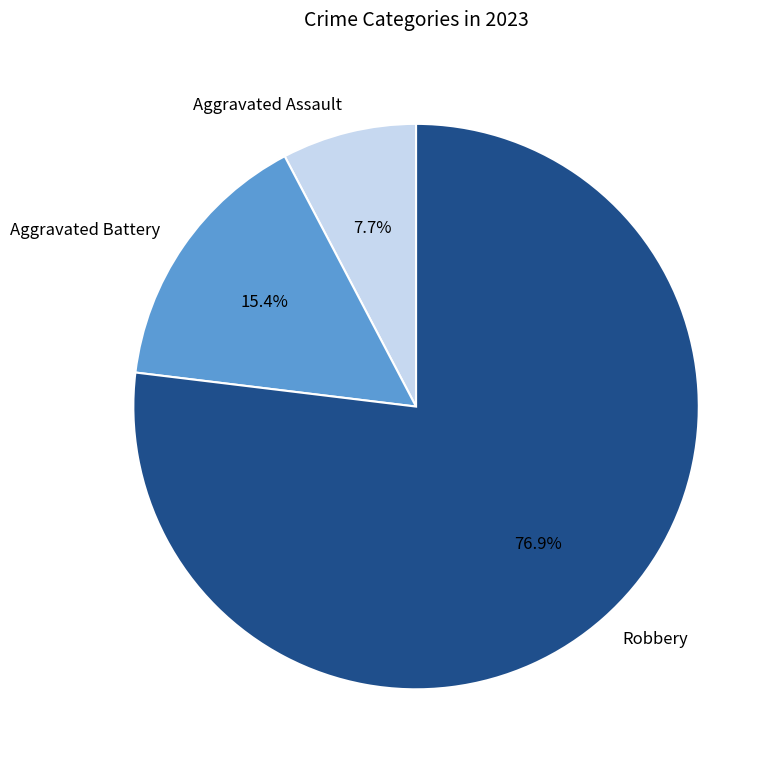

True or false: Aggravated Battery accounts for 4% of the total.

False